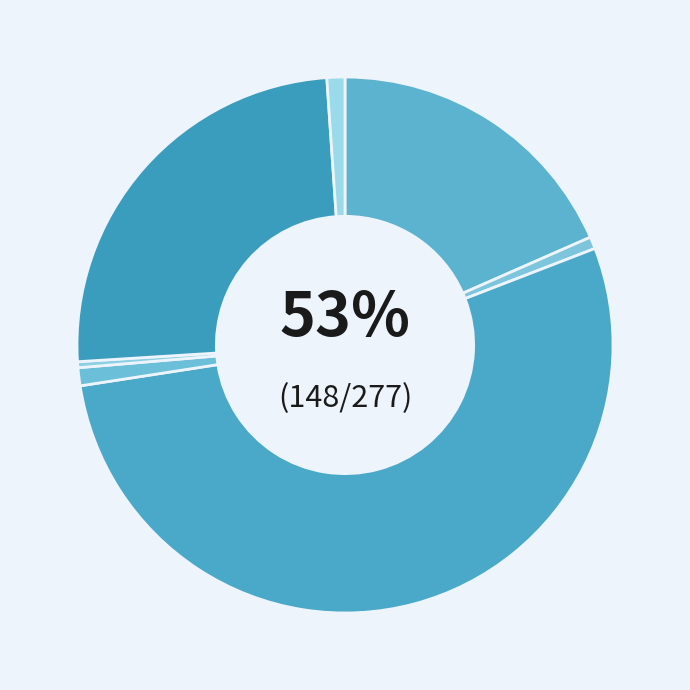

Combined, do Desistimiento and Término De Ejecución account for over 50%?

No